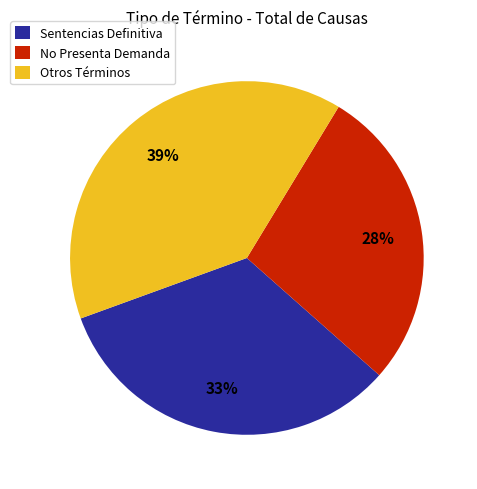

Is the sum of No Presenta Demanda and Sentencias Definitiva greater than half?

Yes